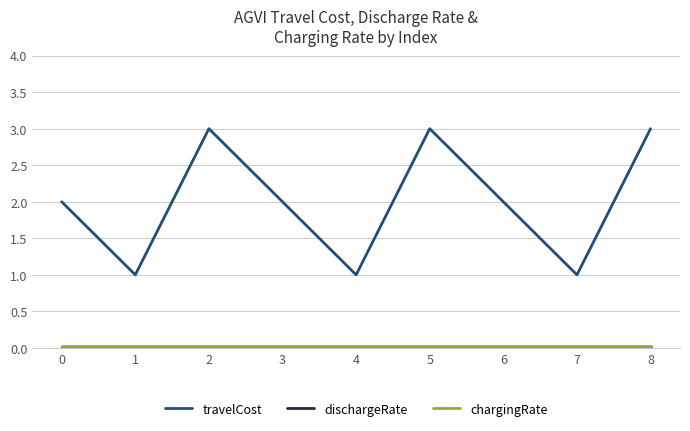

True or false: travelCost has a value of 1.0 at 7.

True